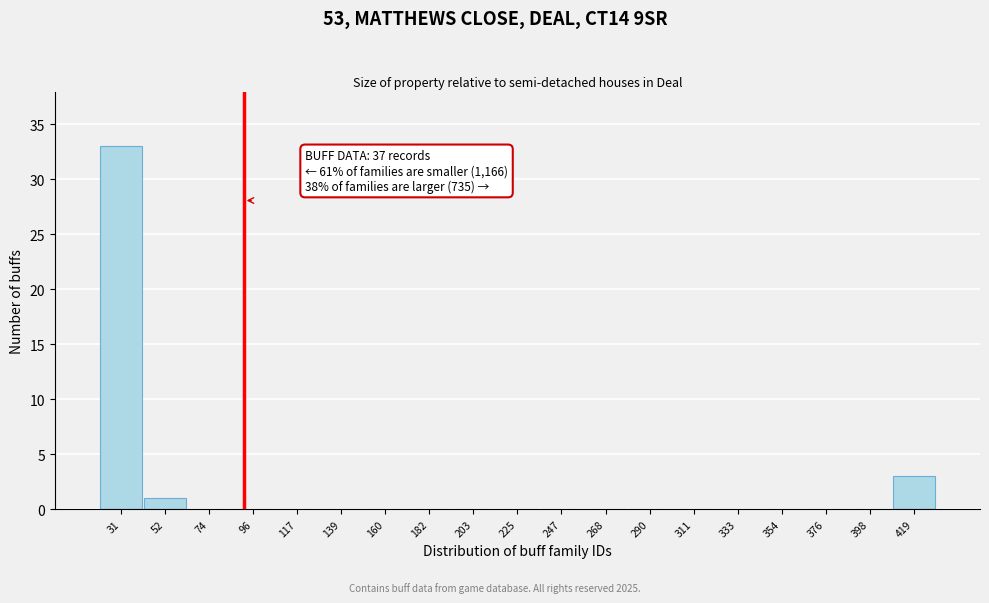

Which range on the x-axis has the tallest bar?

20 to 40